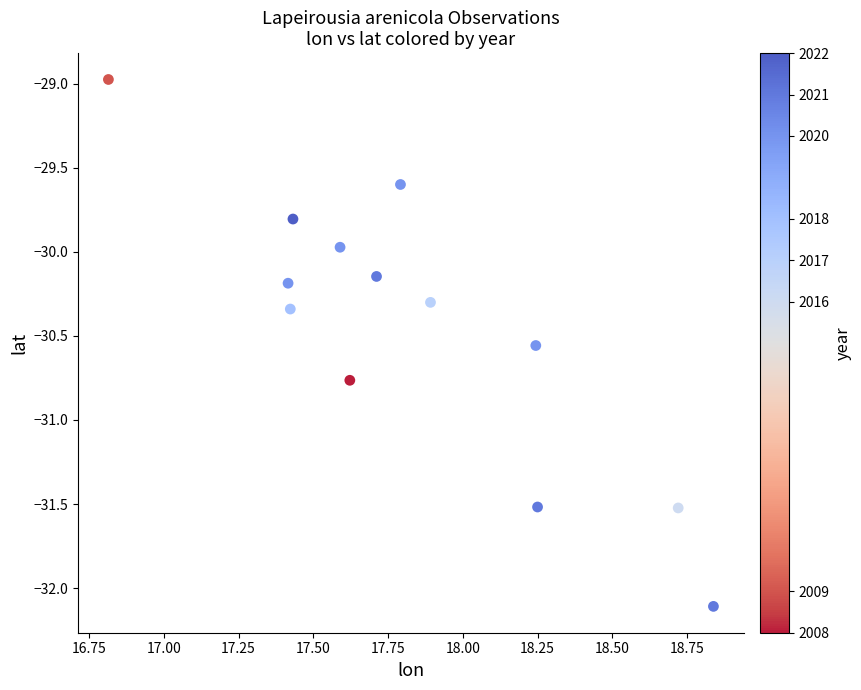

What is the range of X values (max minus min)?

2.0